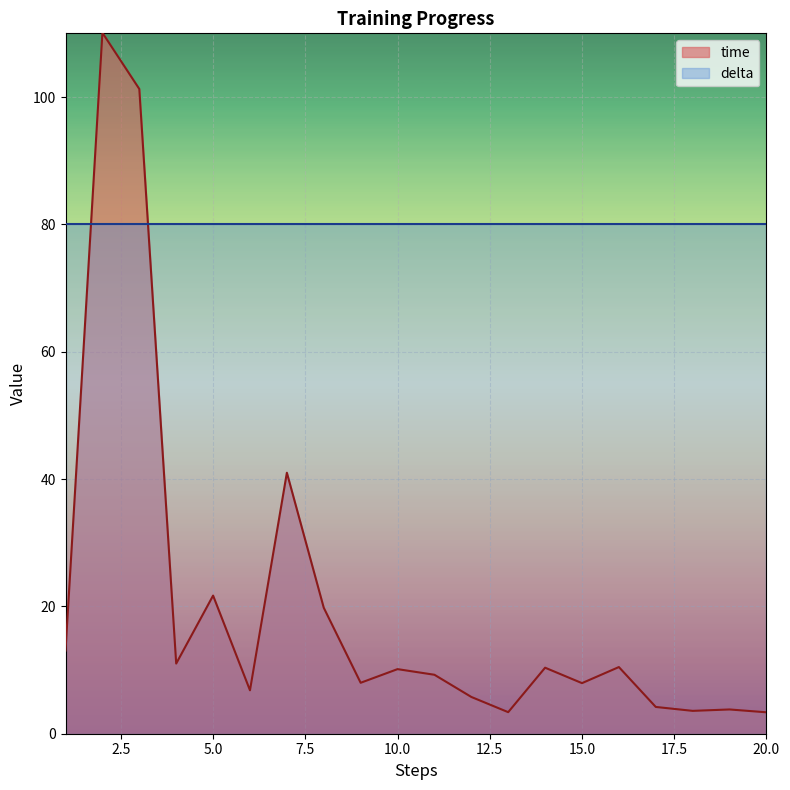

Does the chart display data point markers on the line(s)?

No